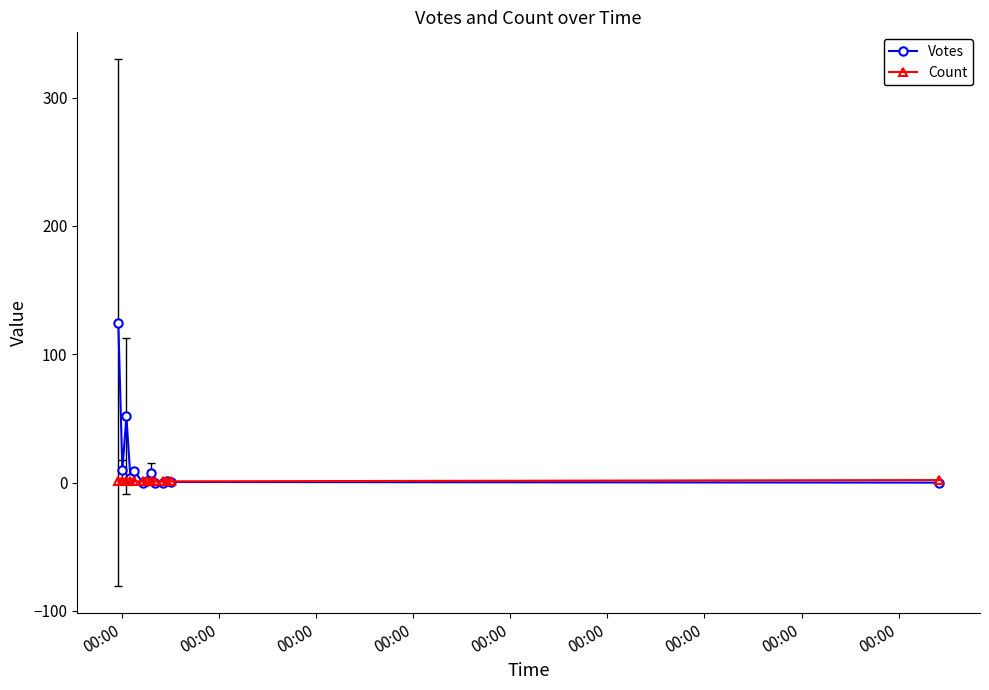

In Votes, how many points are higher than both neighbors (excluding endpoints)?

4